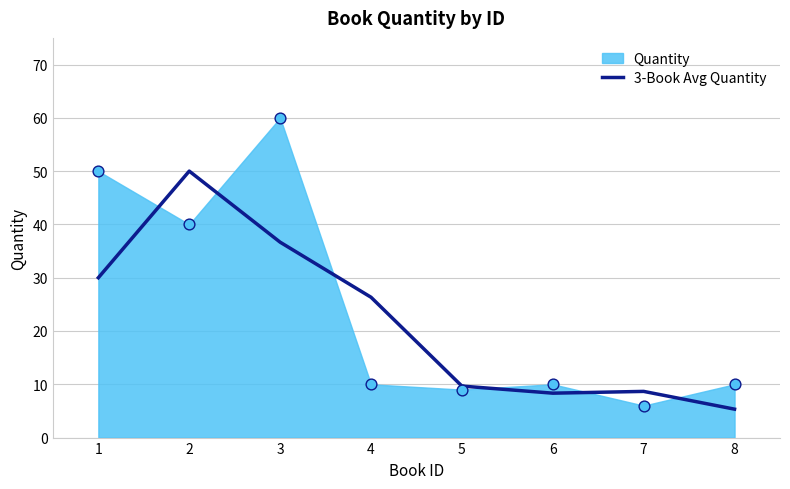

What is the change in value from 1 to 6?

-21.7